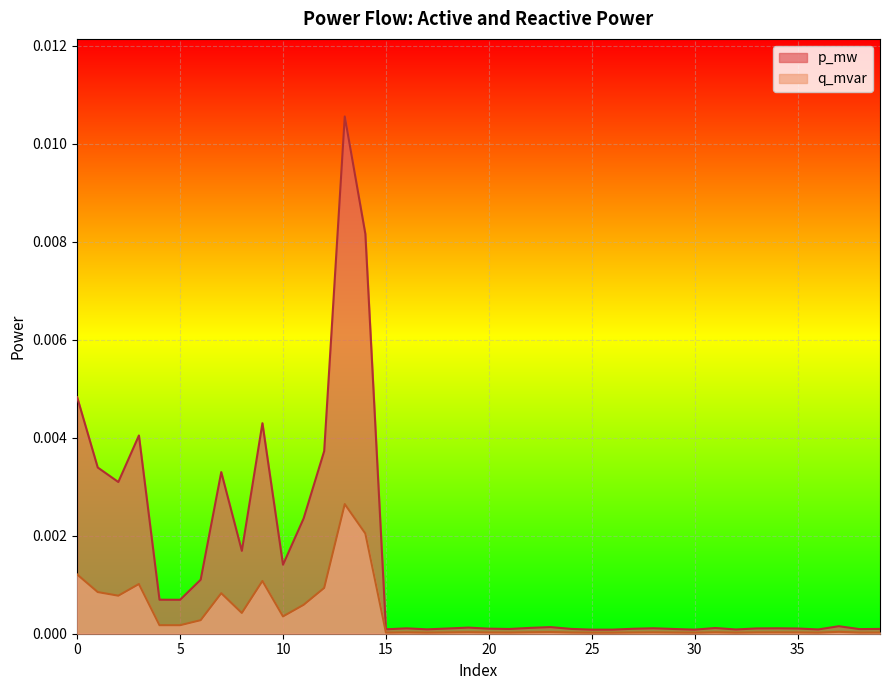

True or false: q_mvar and p_mw intersect in this chart.

False